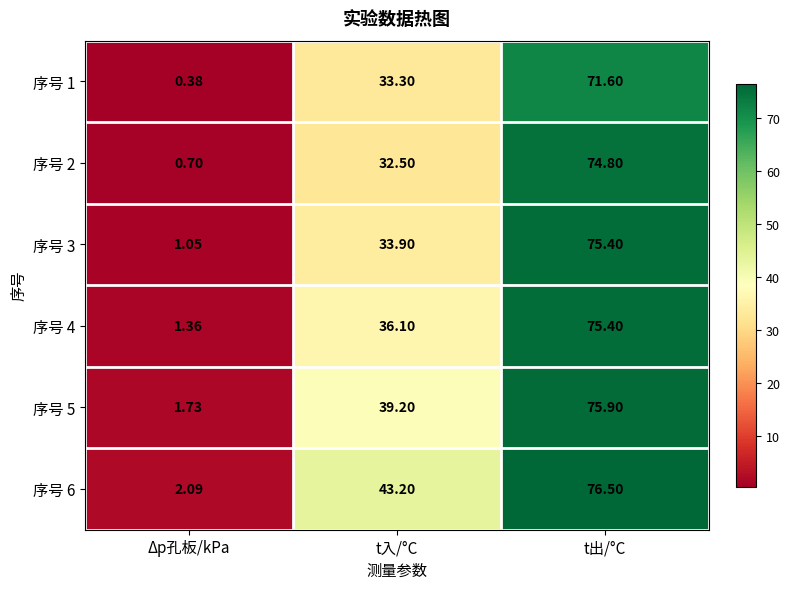

At which label does 序号 5 first exceed 39?

t入/°C